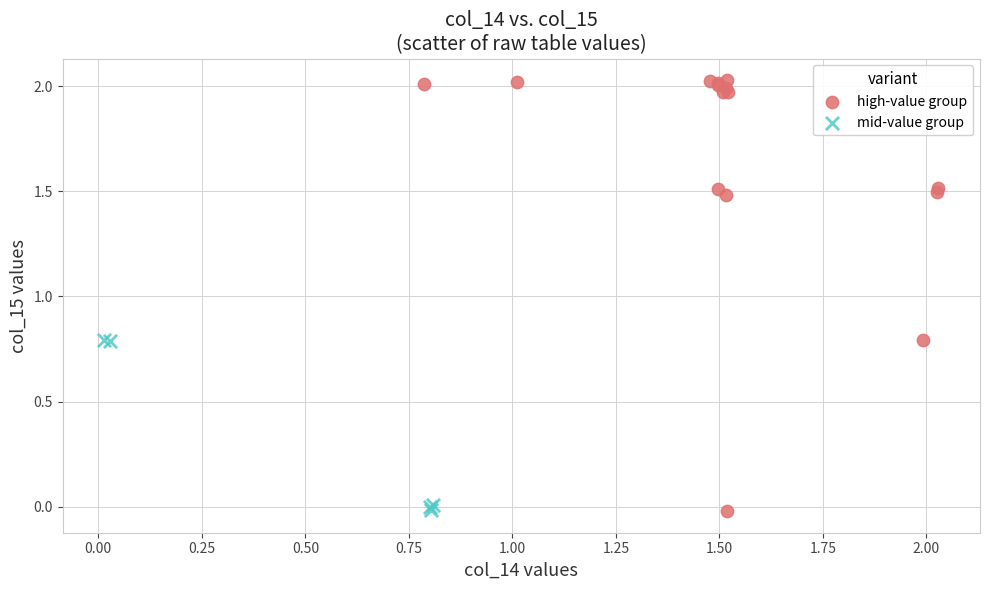

Which series has the widest spread of Y values?

high-value group